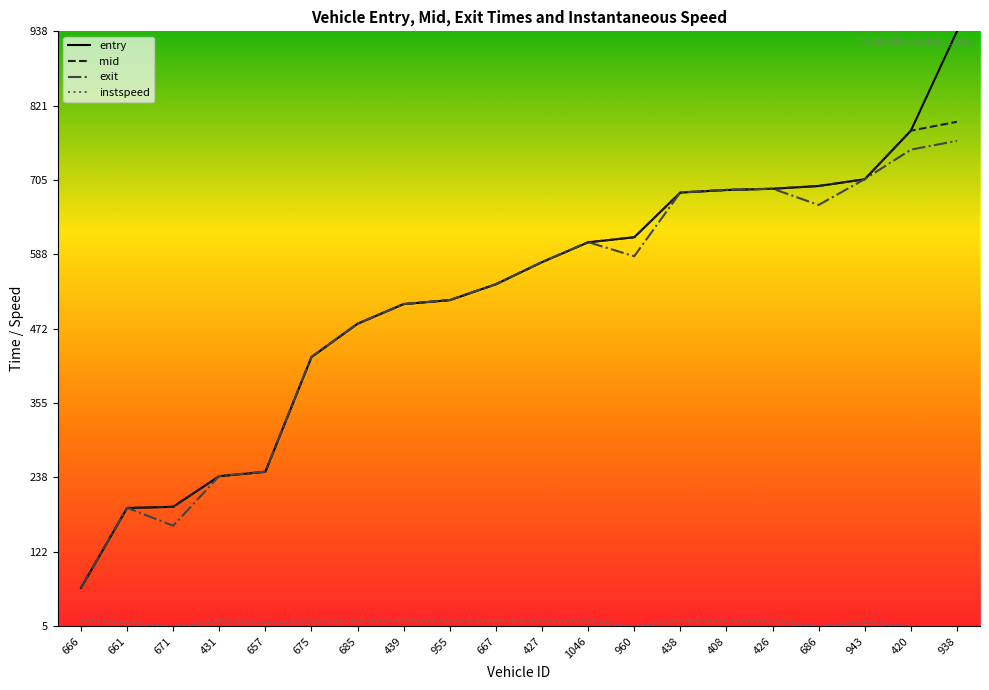

The value of exit at 1046 is 390.9. True or false?

False